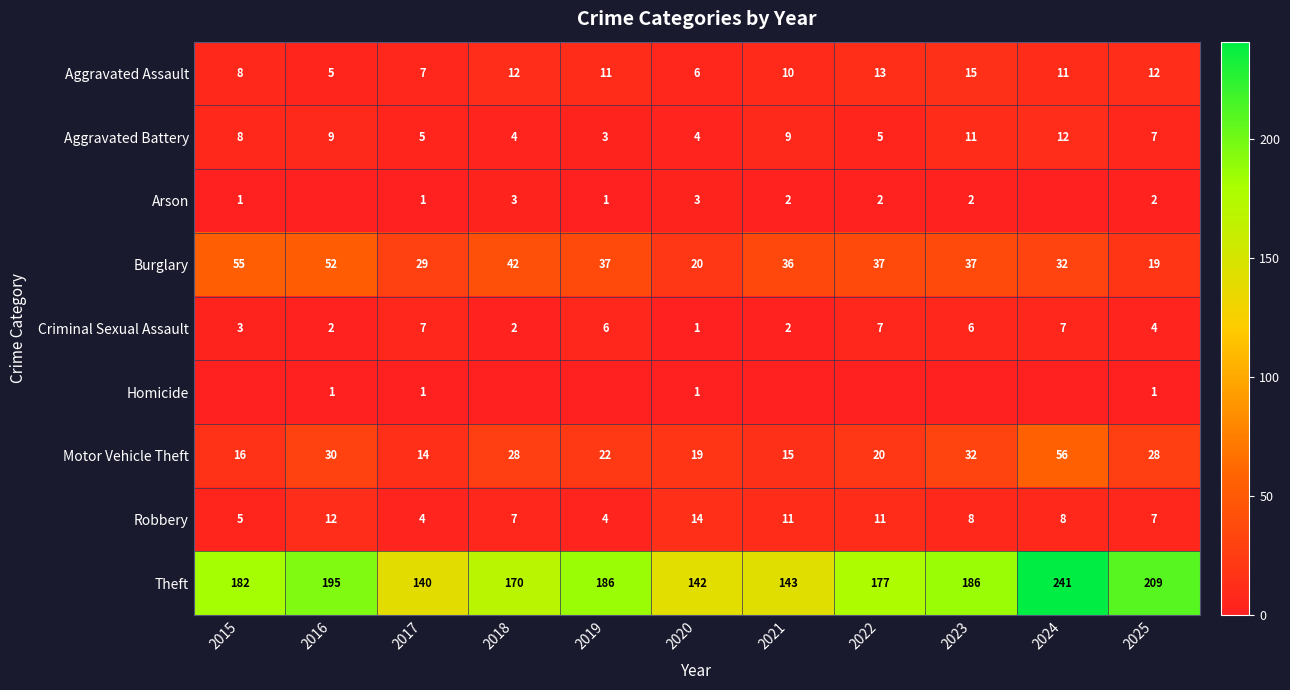

Where does the Aggravated Battery series first go above 7?

2015